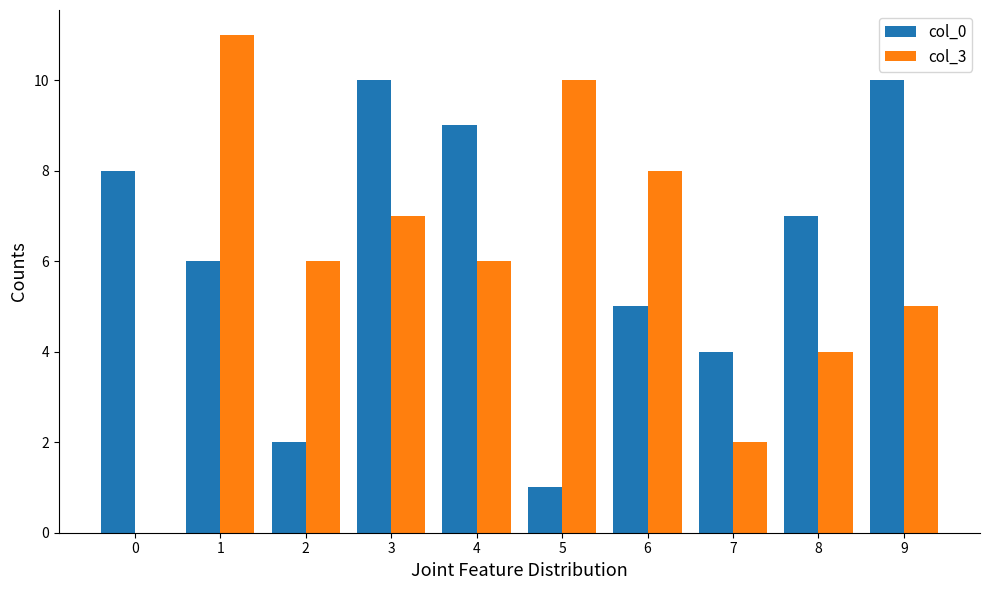

At which label does col_3 first exceed 6?

1